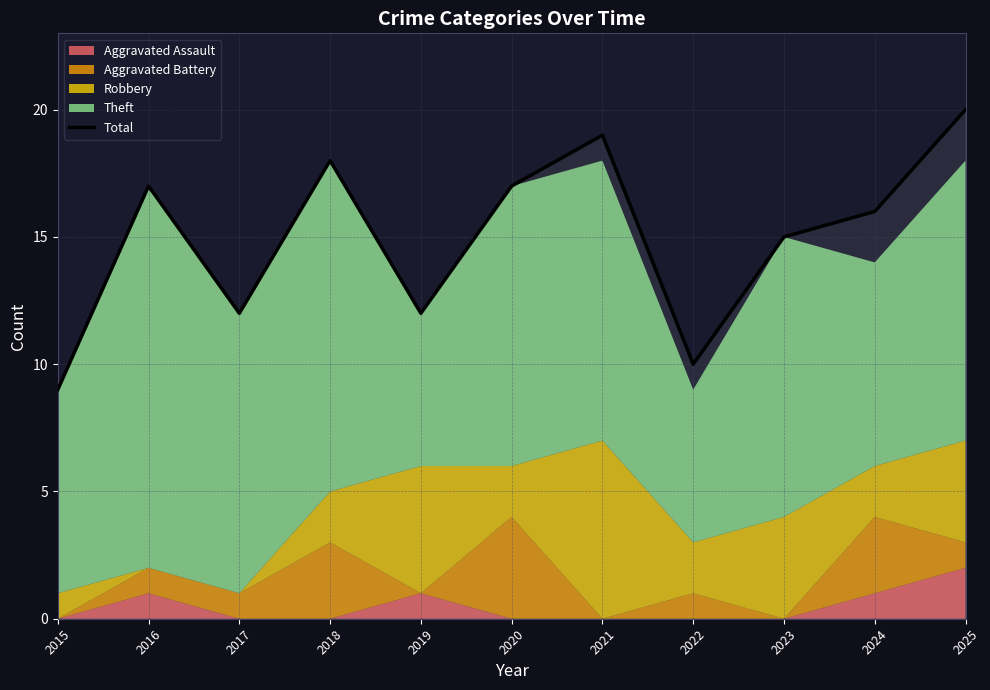

Where is the first local minimum?

2017